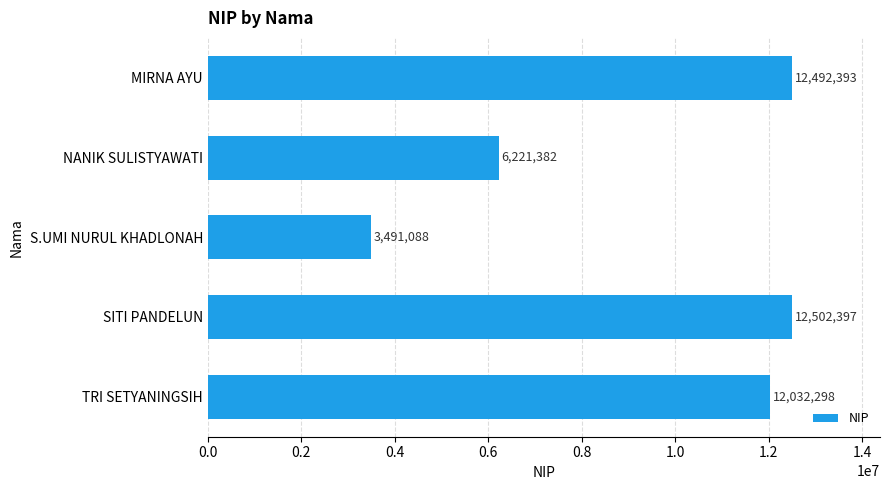

What is the ratio of the value at S.UMI NURUL KHADLONAH to the value at NANIK SULISTYAWATI?

0.6